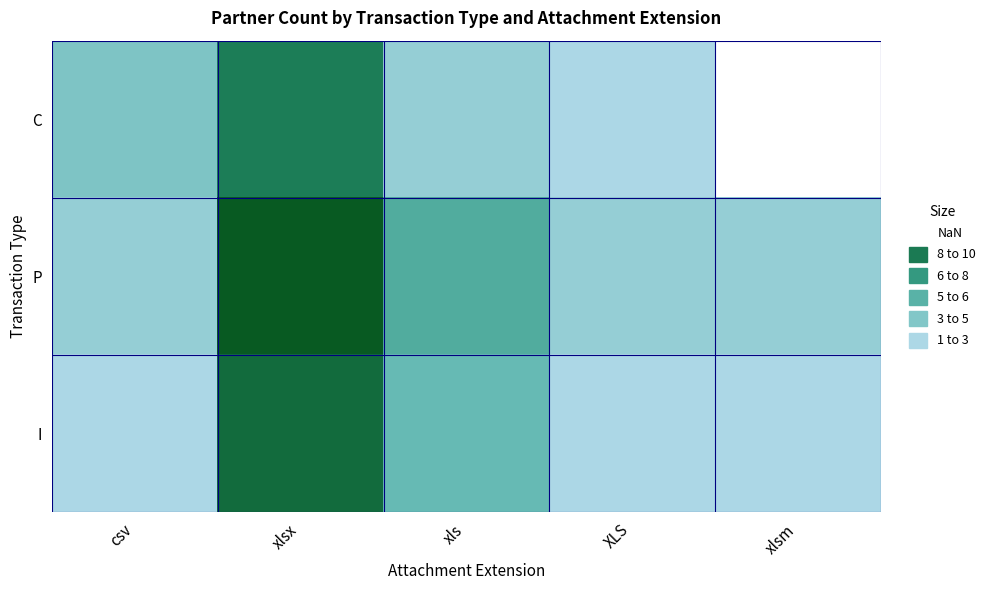

At csv, list the series in order from largest to smallest.

C, P, I